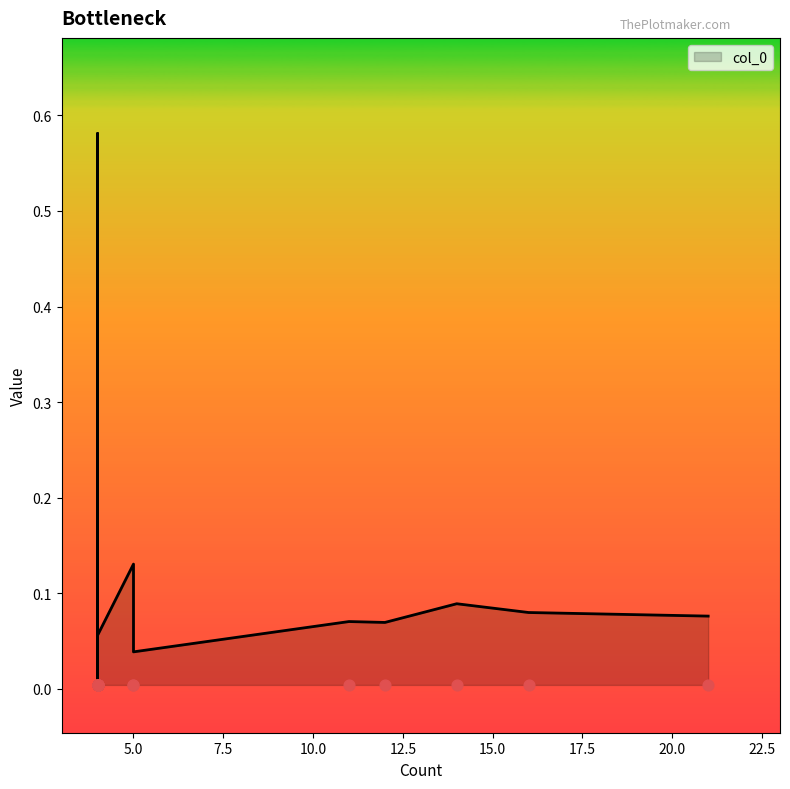

Which has a higher value, 12 or 4?

4